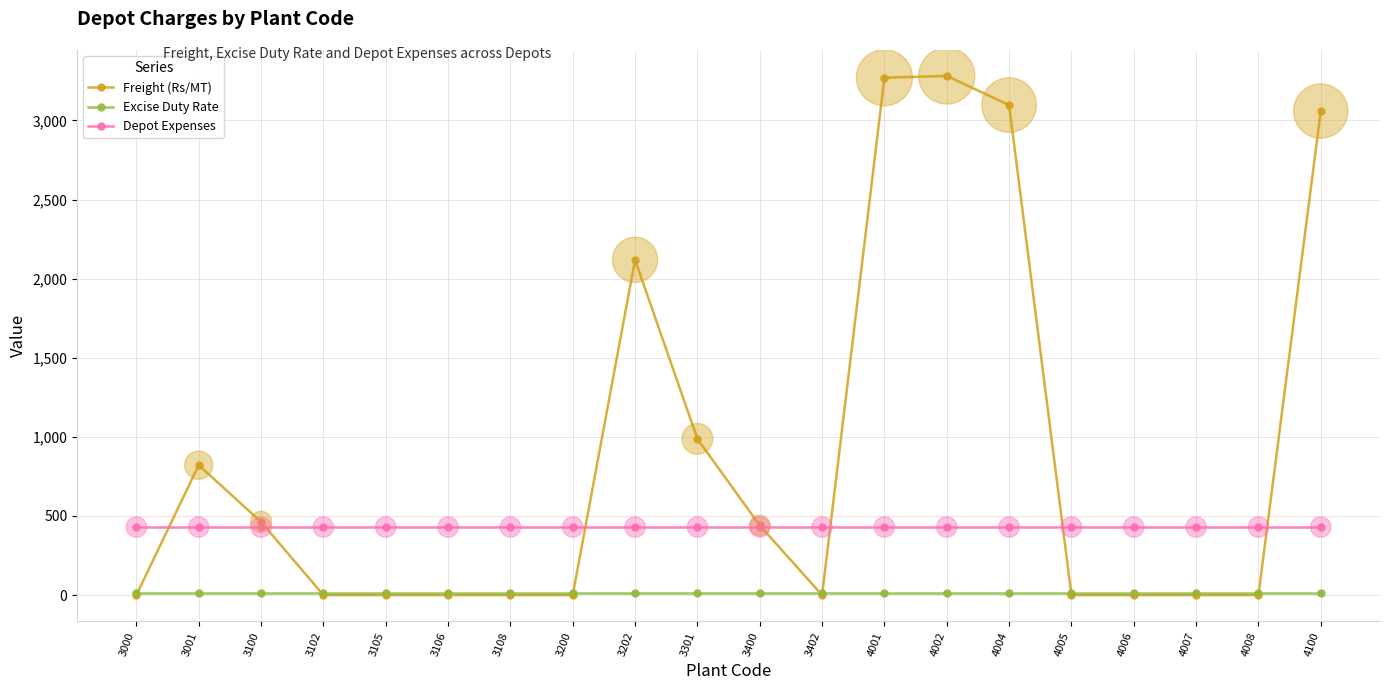

What are all the series names shown in the legend?

Freight (Rs/MT), Excise Duty Rate, Depot Expenses